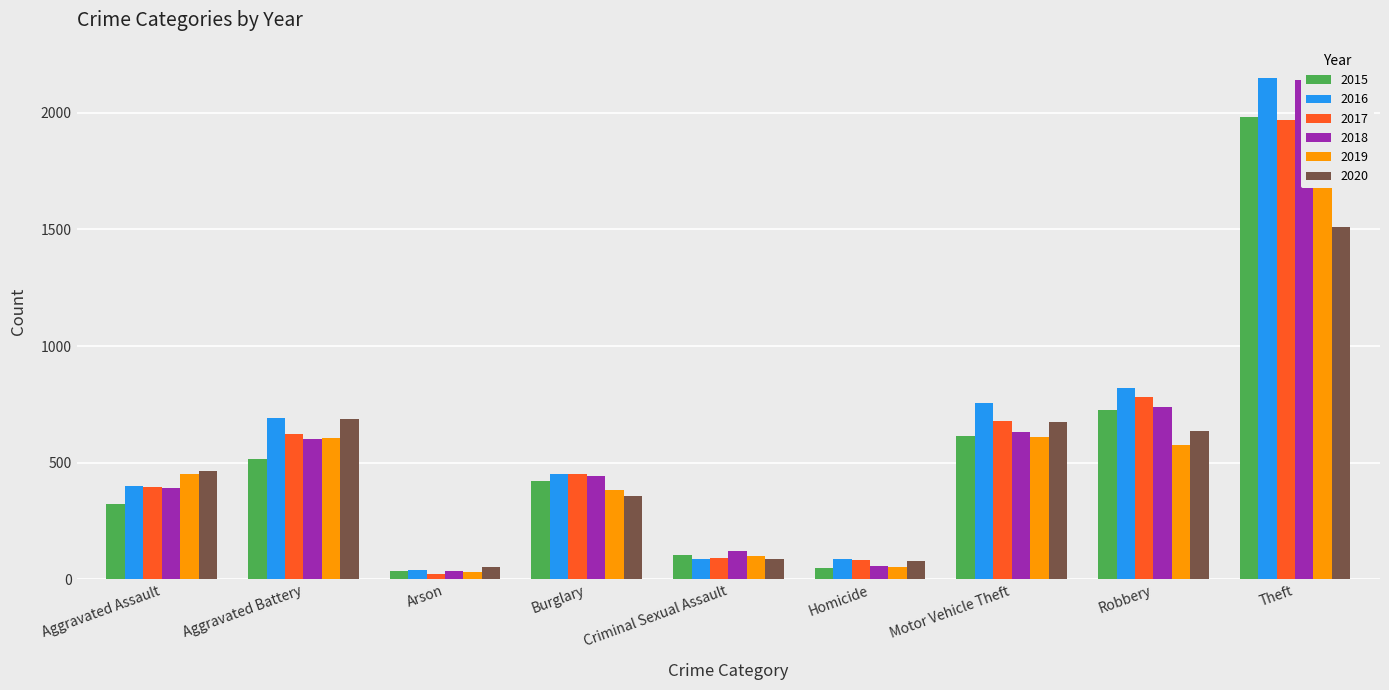

What is the difference between the second highest and minimum values in the 2015 series?

691